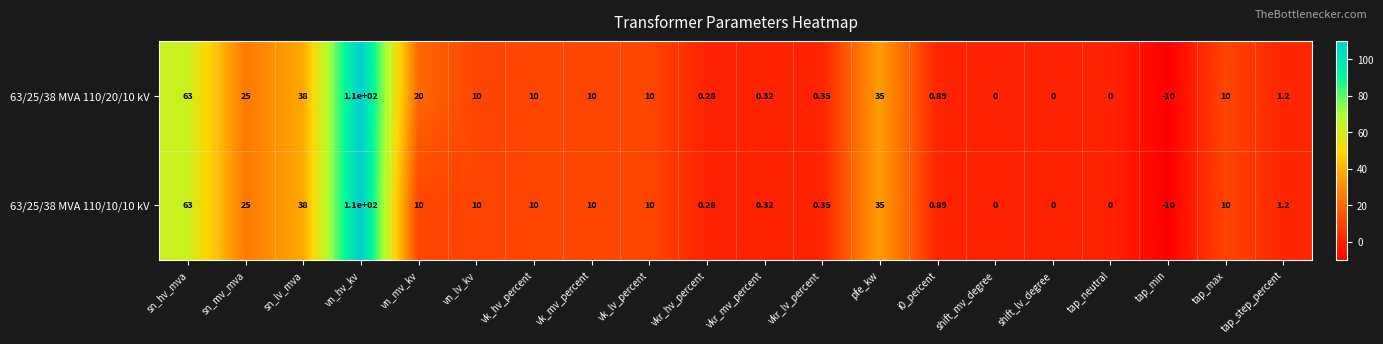

At which label does 63/25/38 MVA 110/20/10 kV first exceed 10?

sn_hv_mva